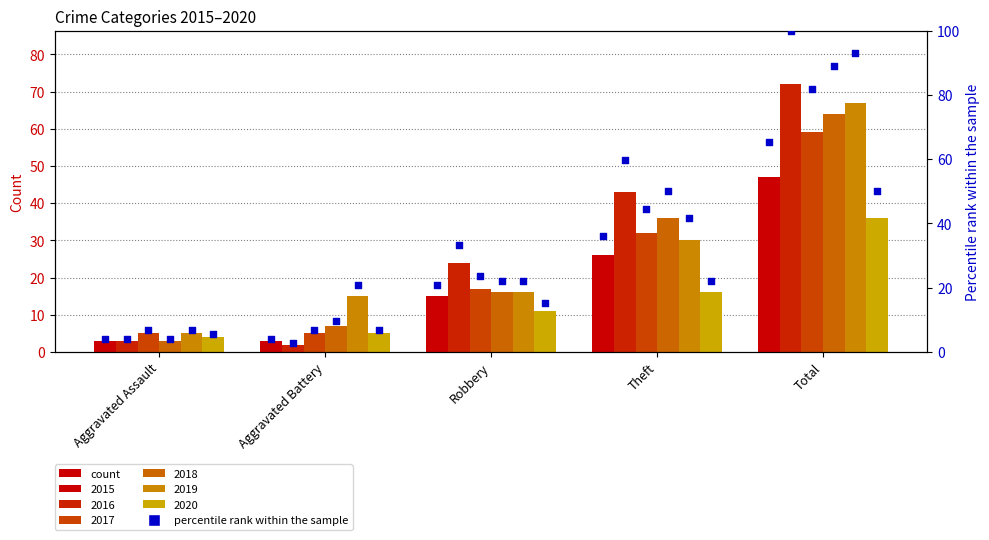

What is the ratio of the value at Total to the value at Aggravated Assault?

15.7